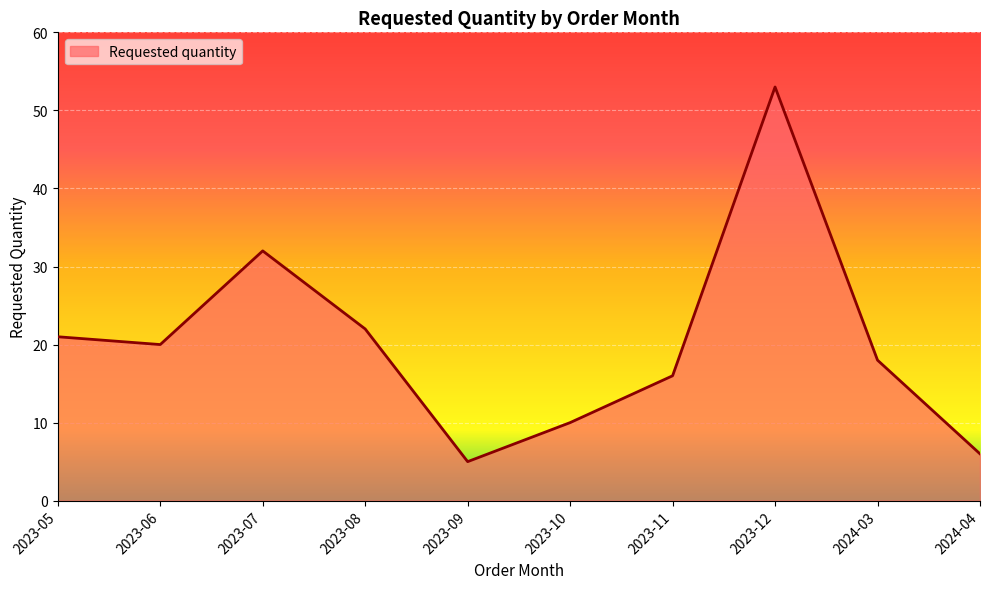

Rank the categories by value from lowest to highest.

2023-09, 2024-04, 2023-10, 2023-11, 2024-03, 2023-06, 2023-05, 2023-08, 2023-07, 2023-12